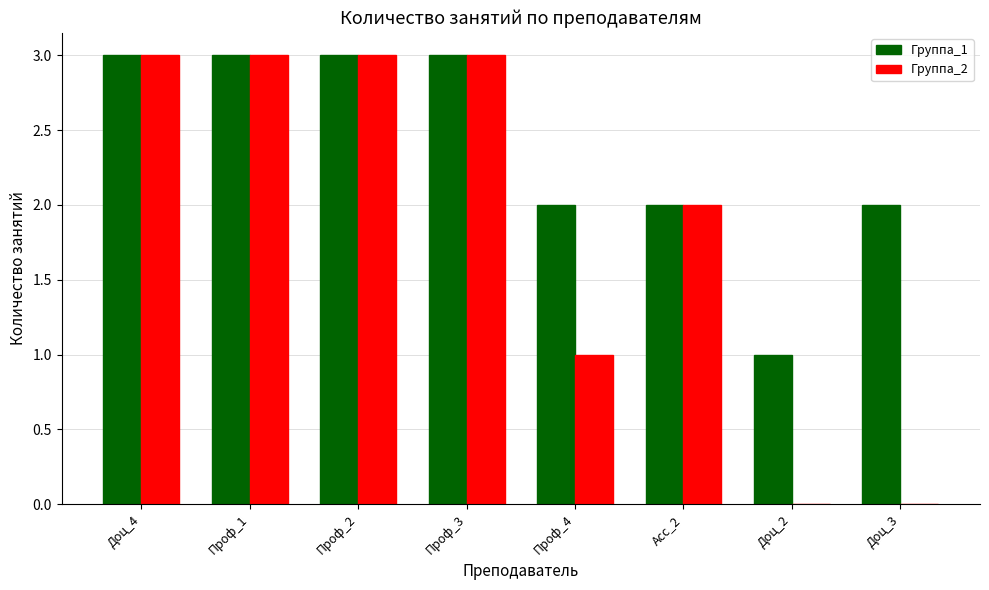

Is it true that Группа_1 equals 3 at Доц_3?

False